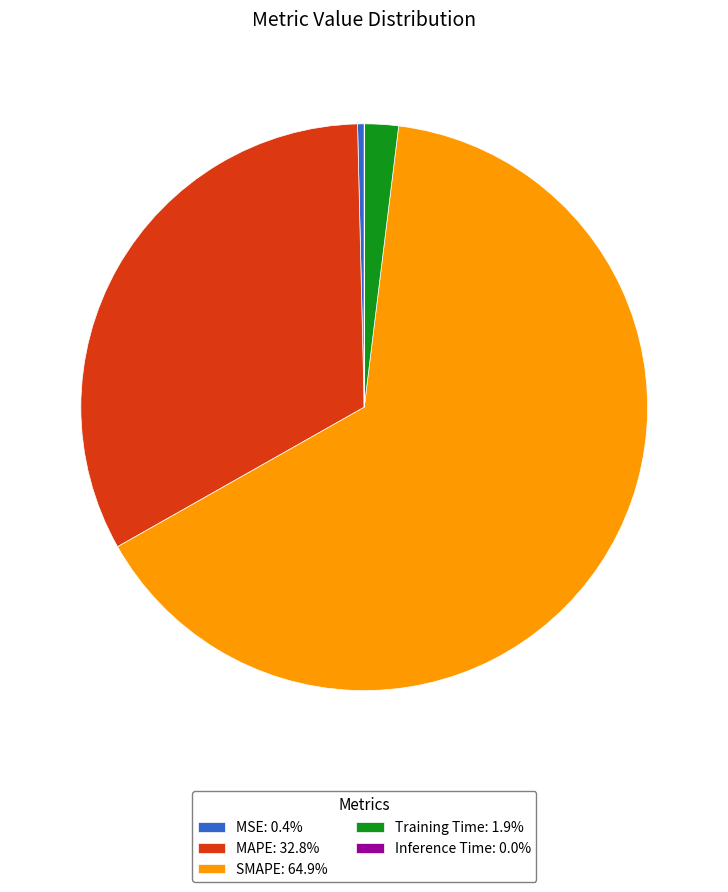

Does any single category account for the majority?

Yes